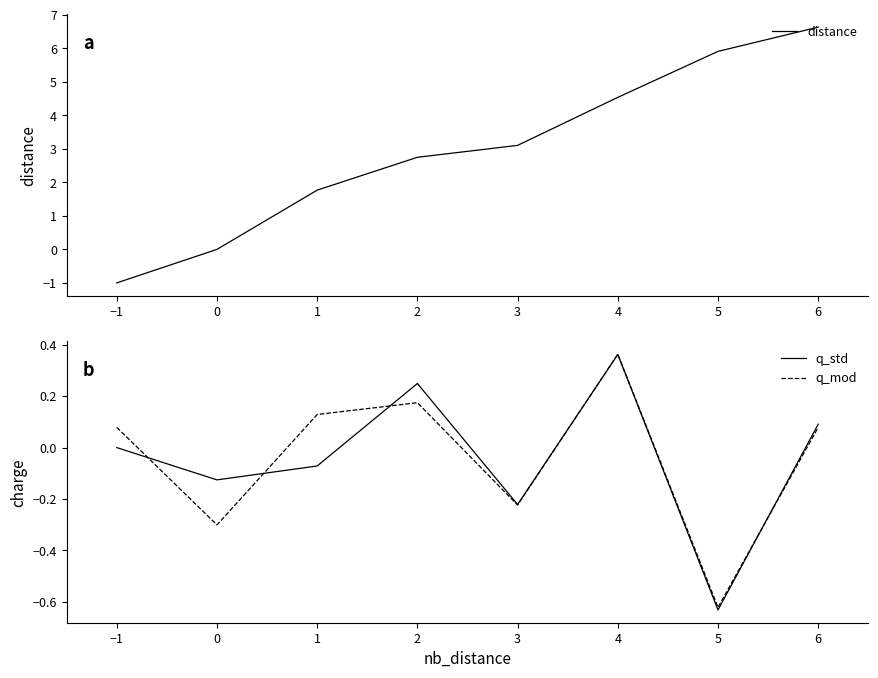

Rank the categories by q_mod value from lowest to highest.

5, 0, 3, −1, 6, 1, 2, 4